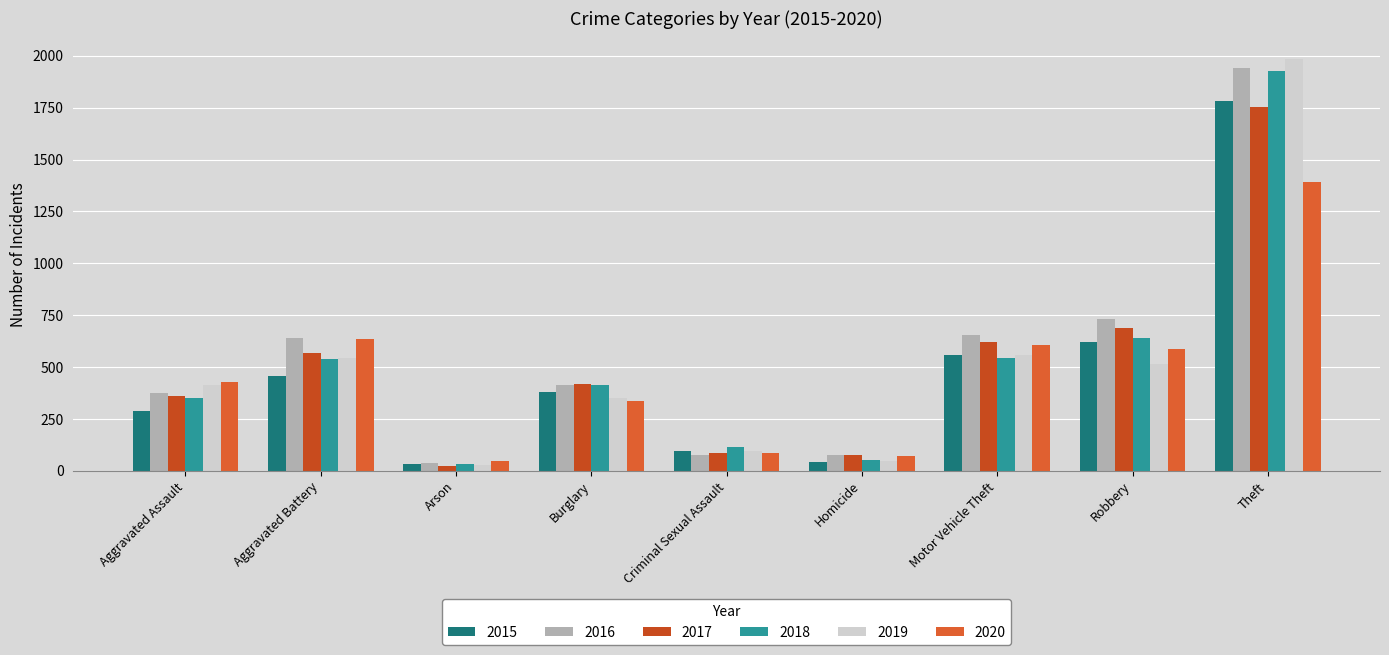

How many categories are shown in the chart?

9